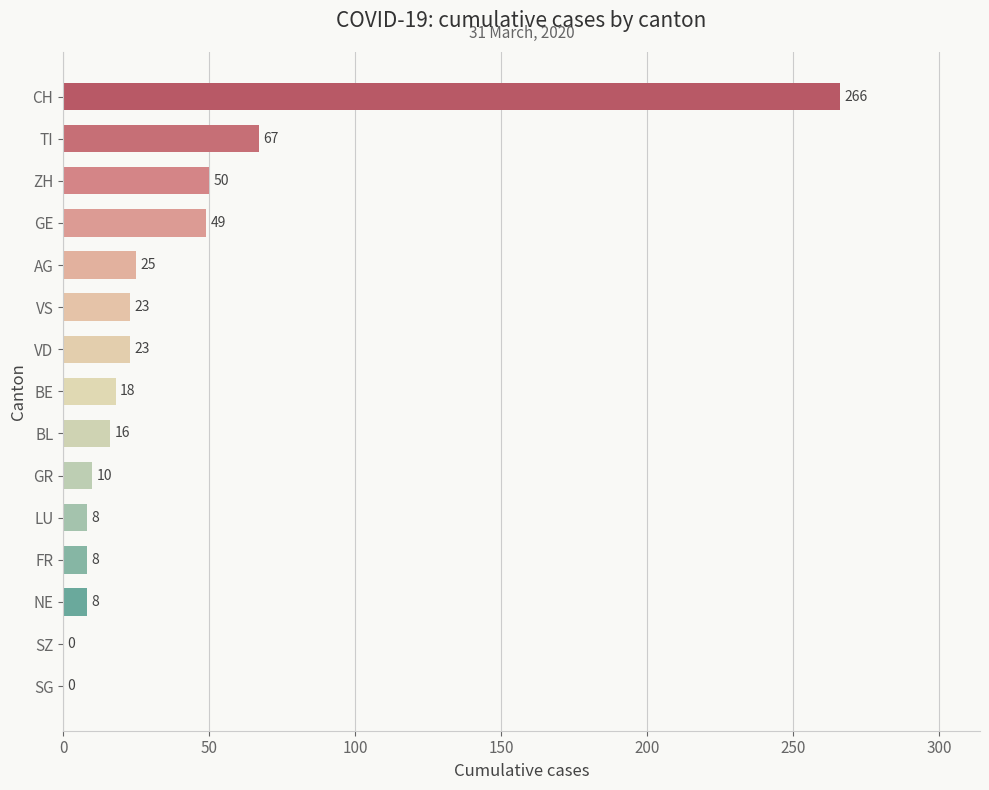

True or false: the data shows 10 at GR.

True